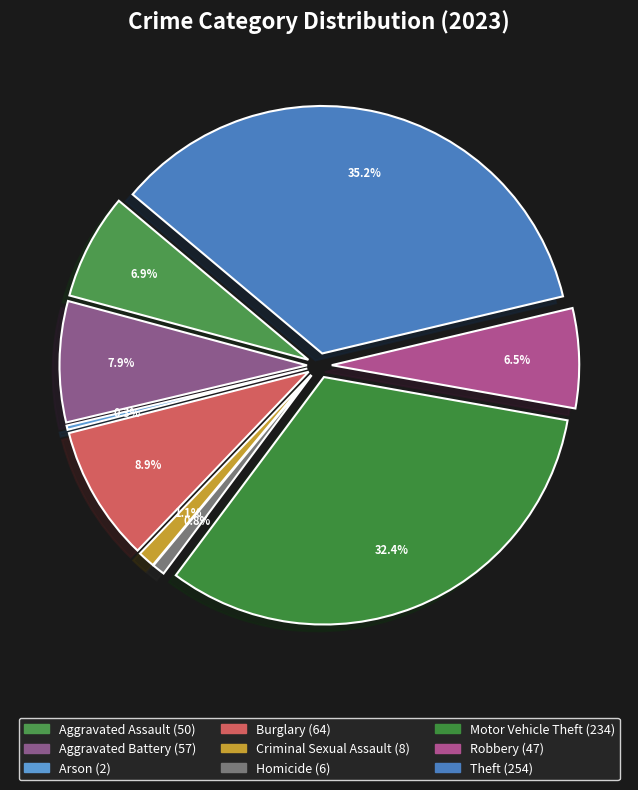

To the nearest percent, what is the average slice percentage?

11%